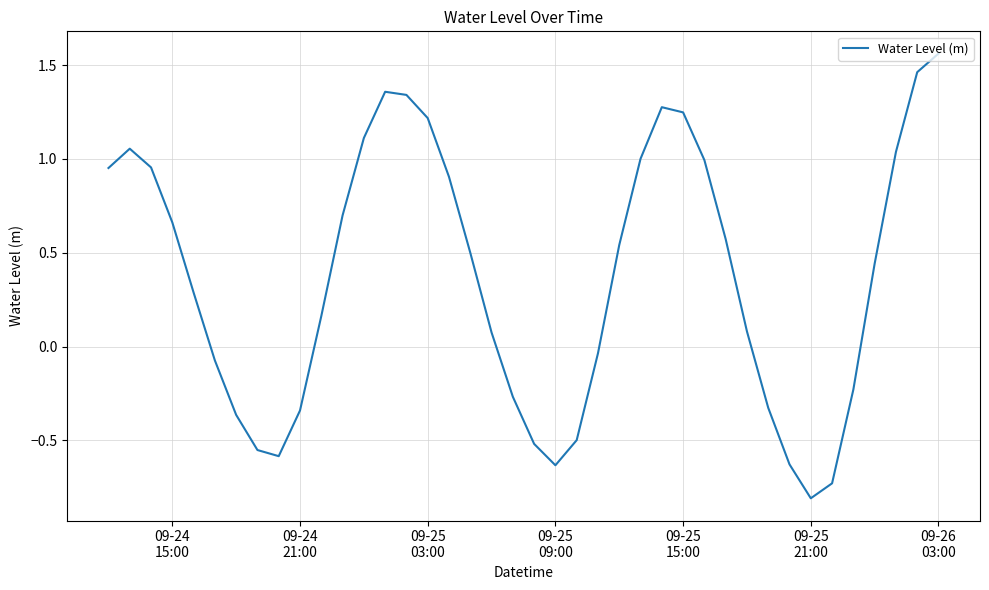

What is the minimum value shown in the chart?

-0.8